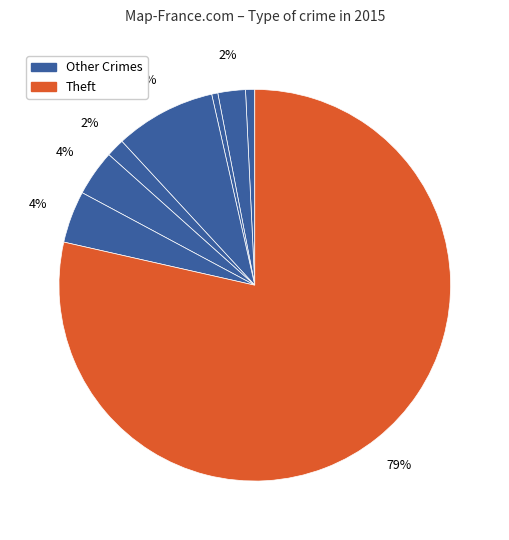

Which category has the biggest portion of the pie?

Theft